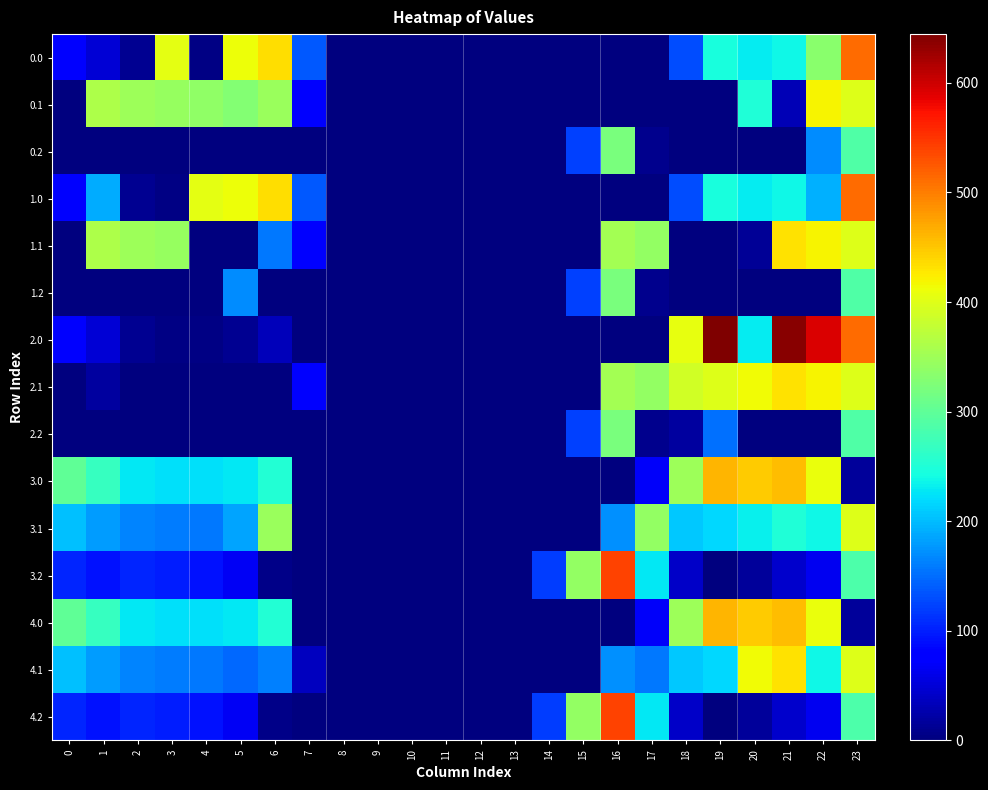

How many categories are shown in the chart?

24